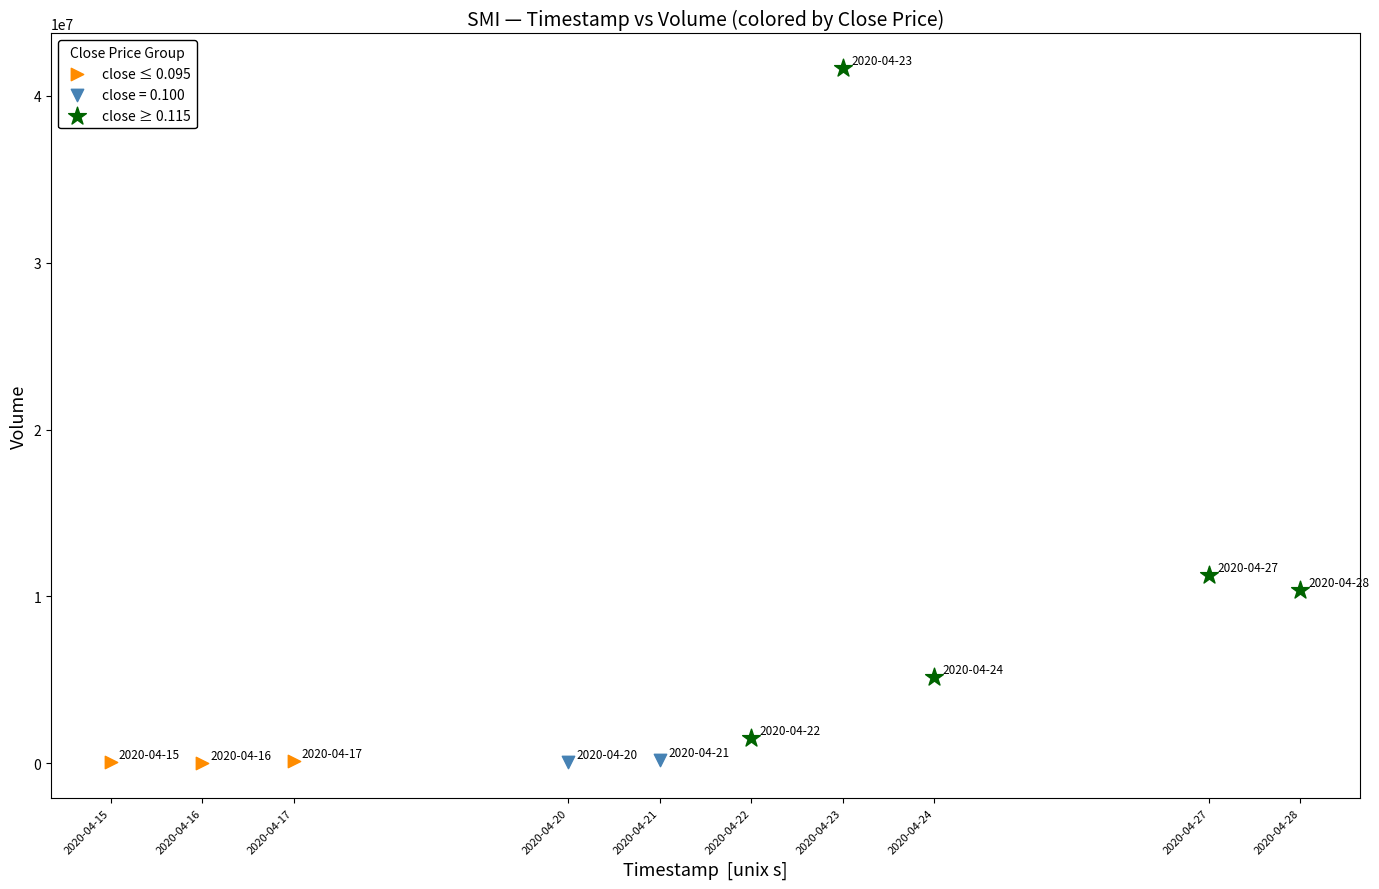

Which series reaches the maximum Y coordinate?

close ≥ 0.115